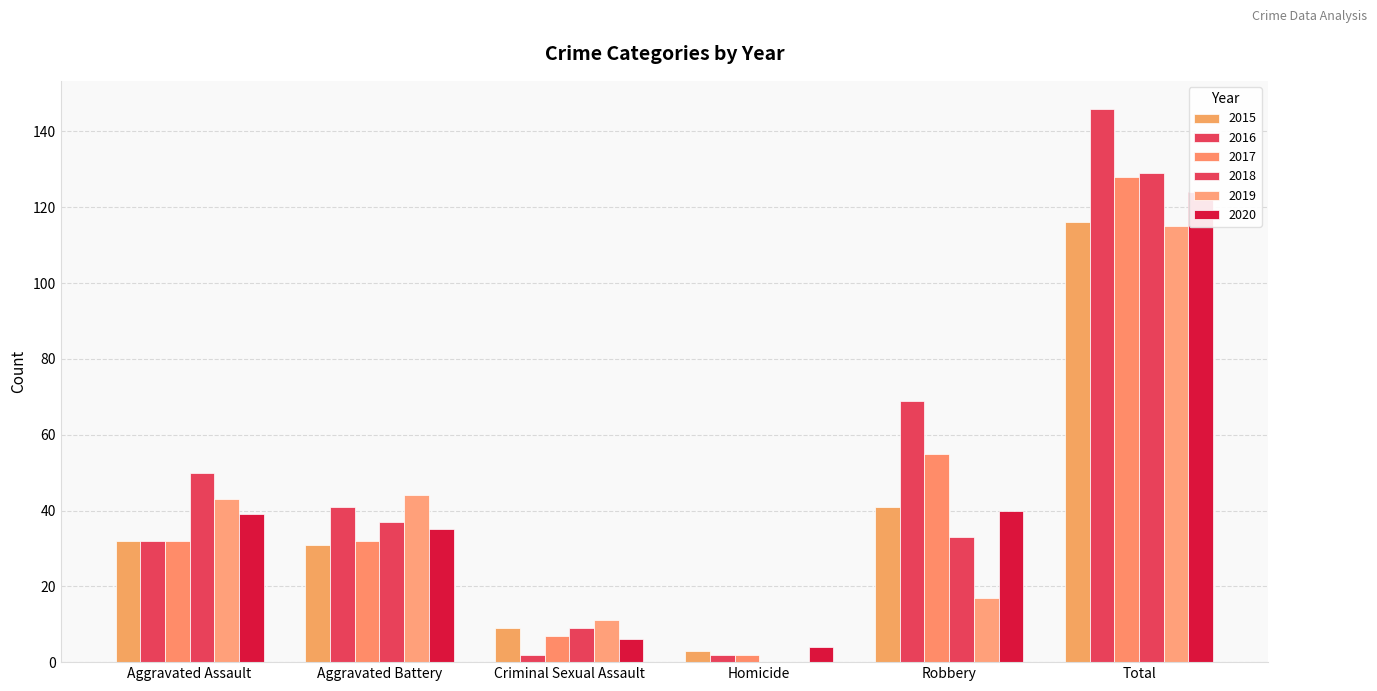

Rank the series at Total from lowest to highest value.

2019, 2015, 2020, 2017, 2018, 2016